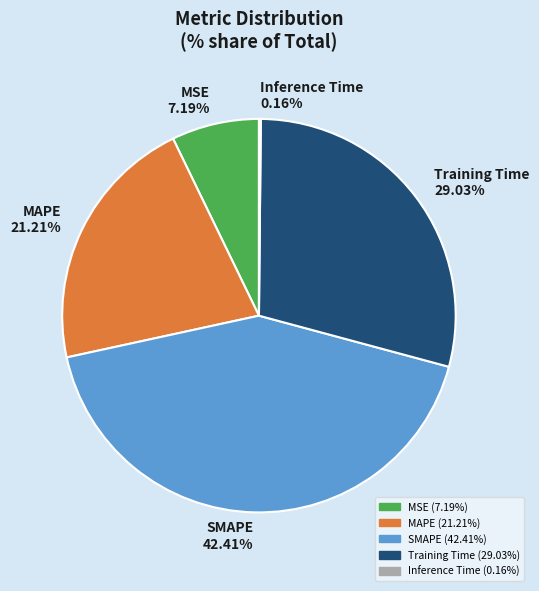

Is the sum of MAPE and SMAPE greater than half?

Yes